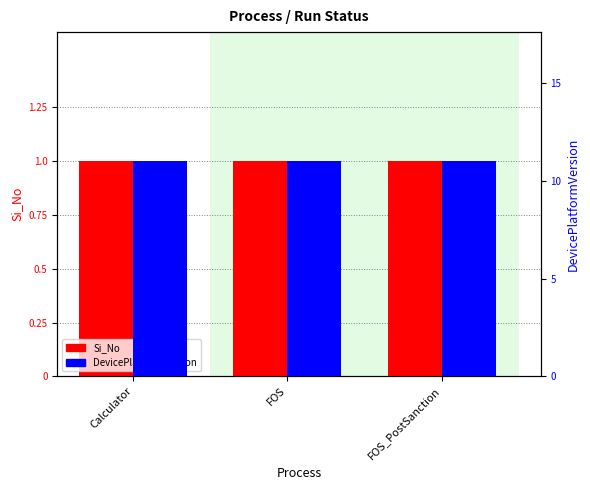

What is the maximum value for DevicePlatformVersion?

11